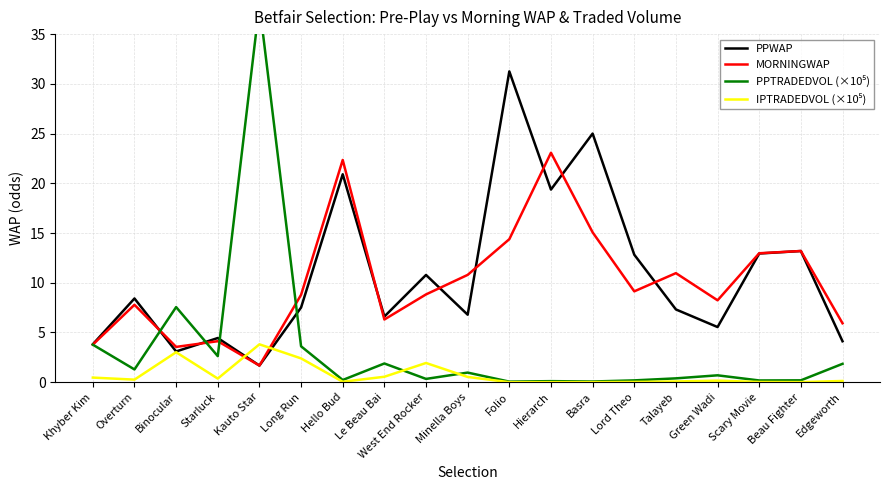

Which series has the largest total across all categories?

PPWAP